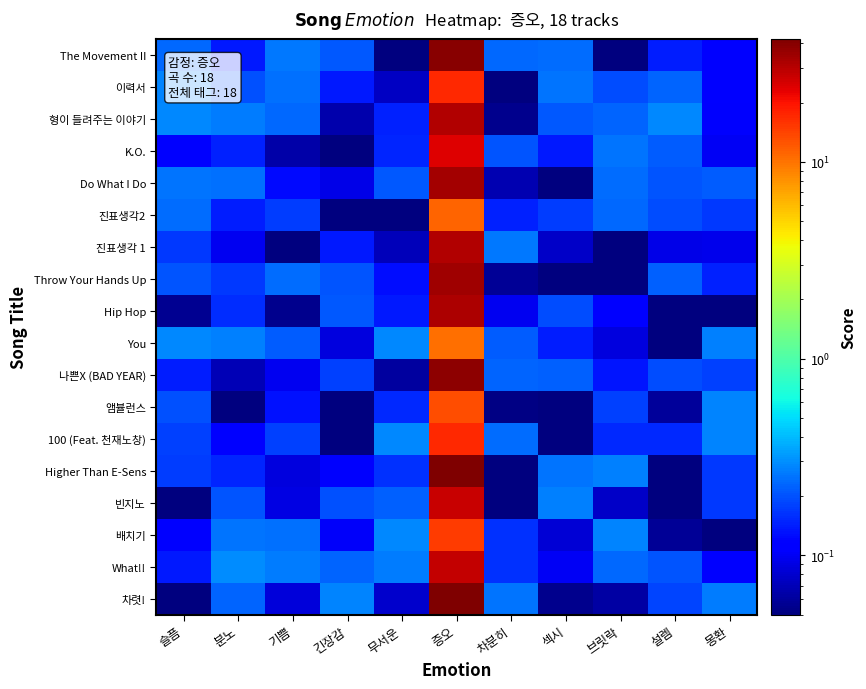

At which category does the chart reach its peak across all series?

증오